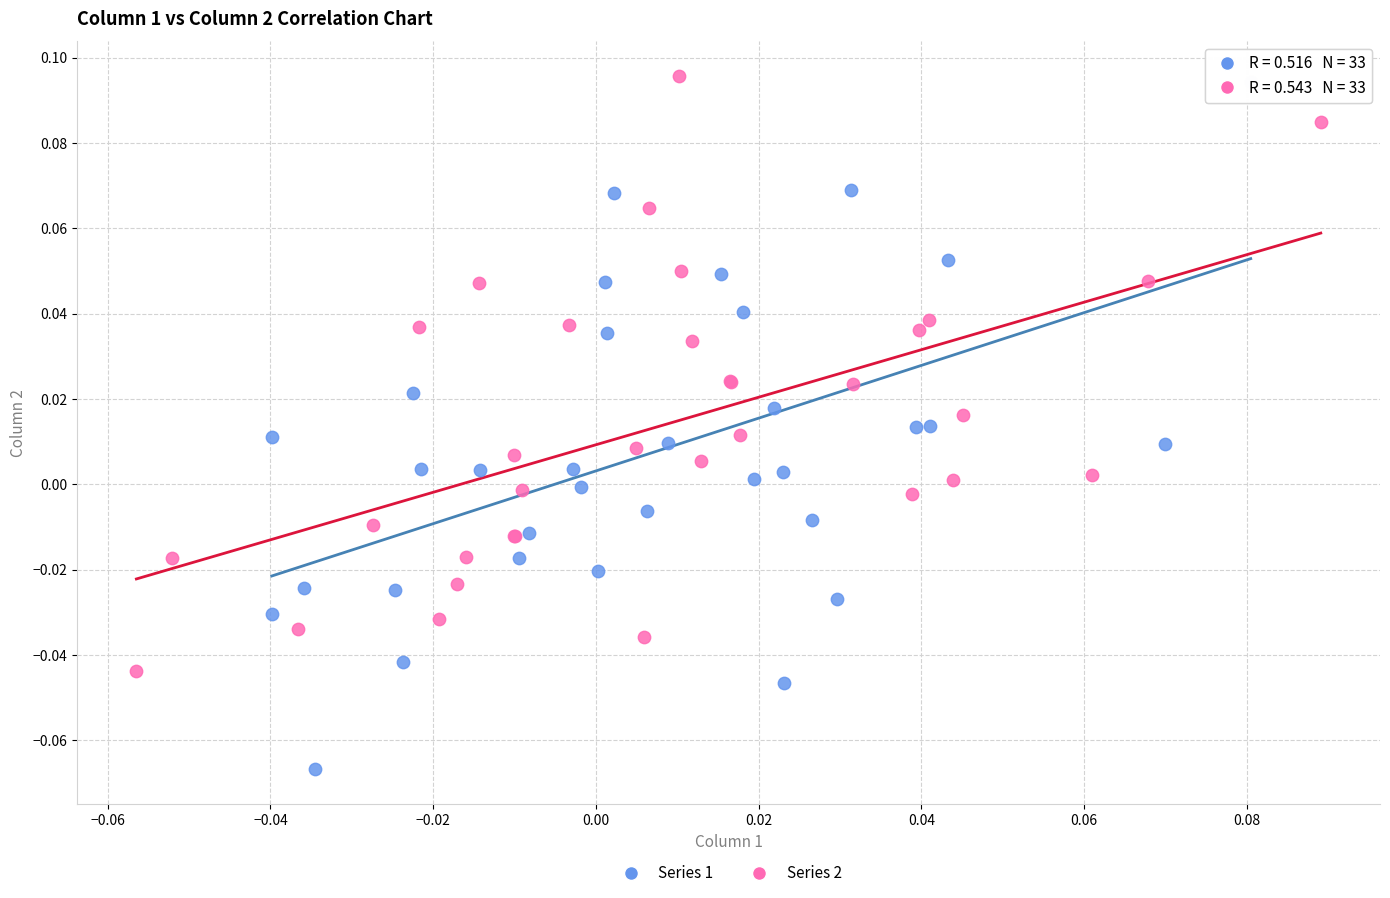

Which series has the widest spread of Y values?

Series 1